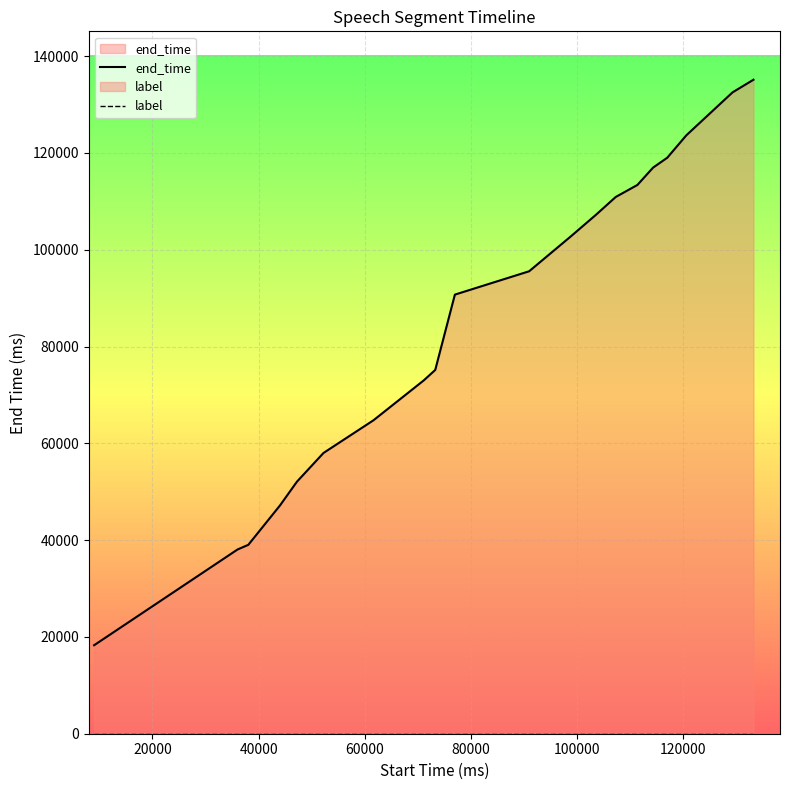

True or false: label and end_time cross at least once.

False